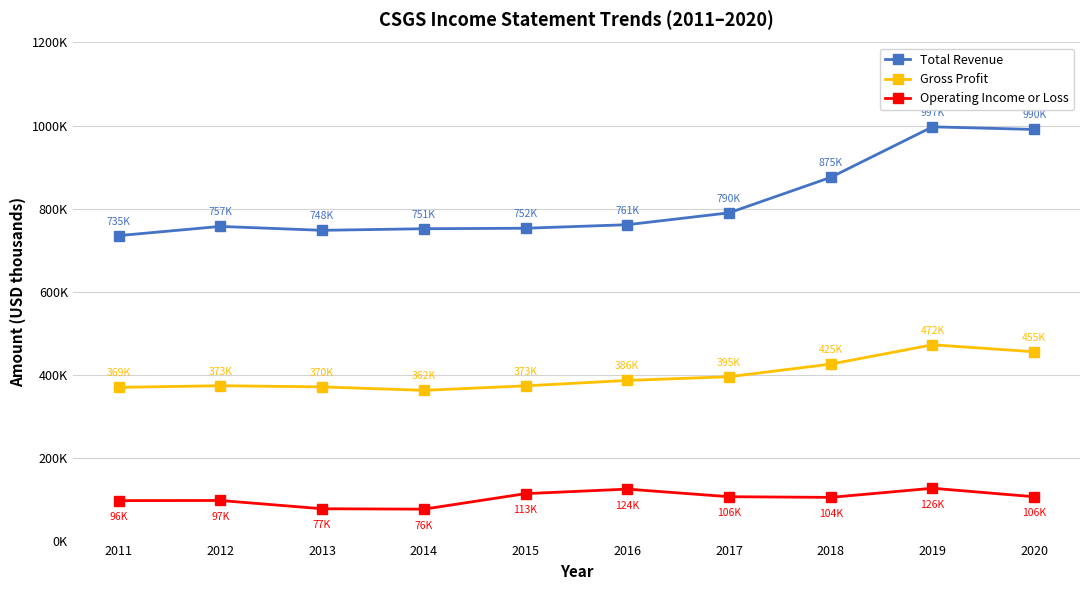

Does the chart have visible grid lines?

Yes